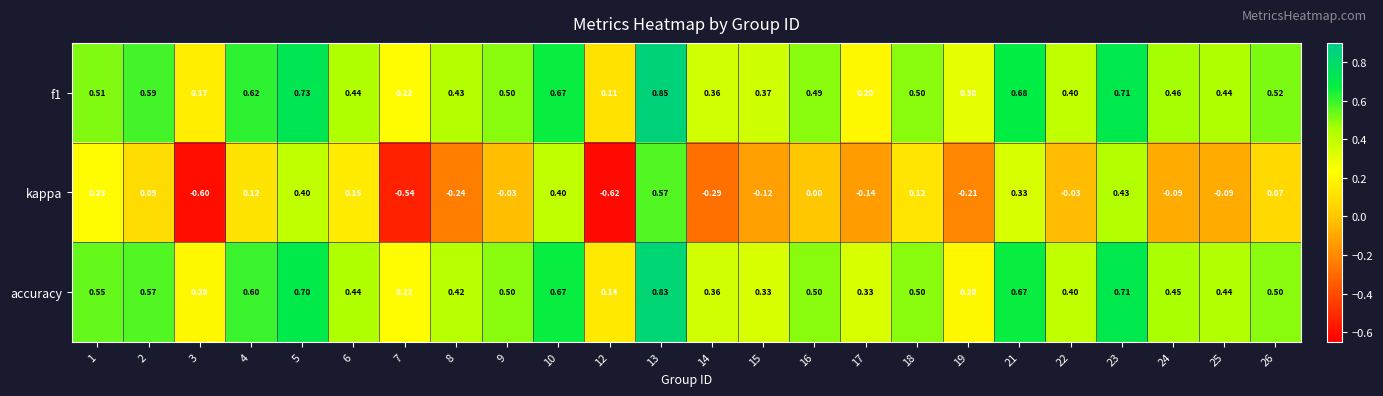

Which series has the largest total across all categories?

f1